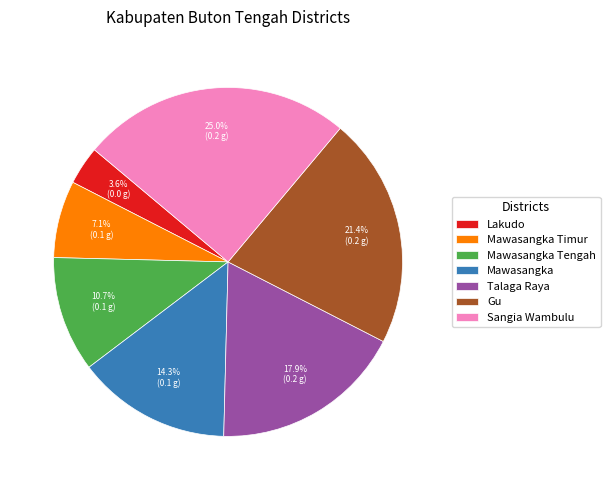

How many segments does this pie chart have?

7